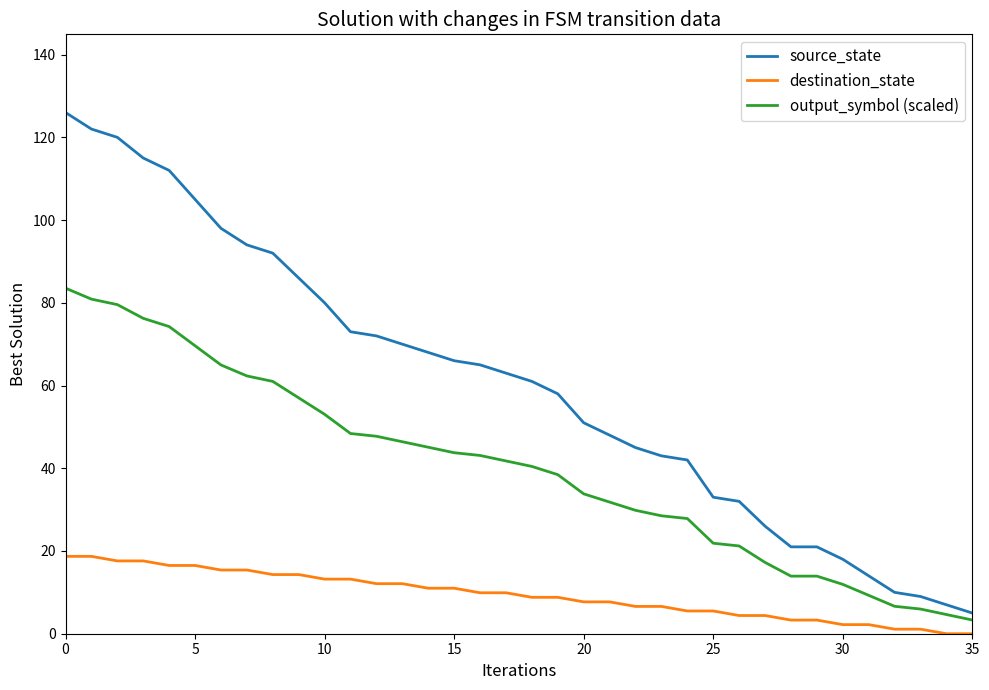

True or false: destination_state and output_symbol (scaled) intersect in this chart.

False